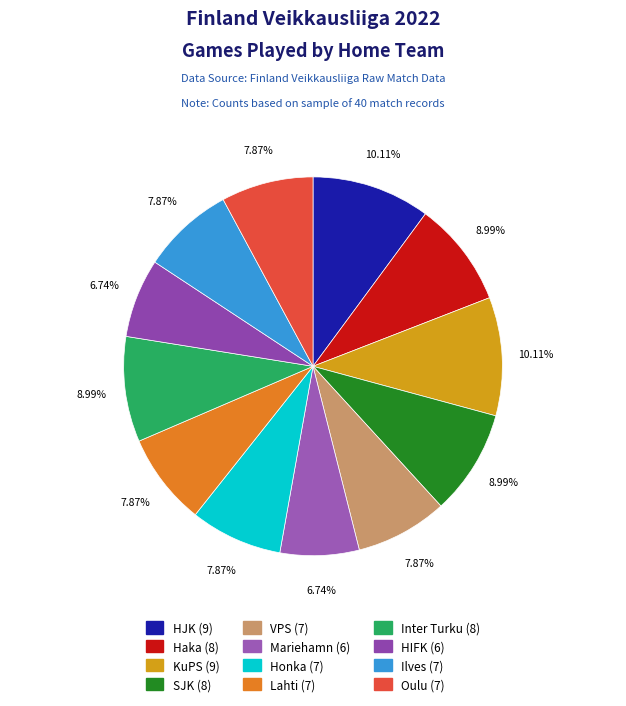

Is Lahti the majority of the pie?

No